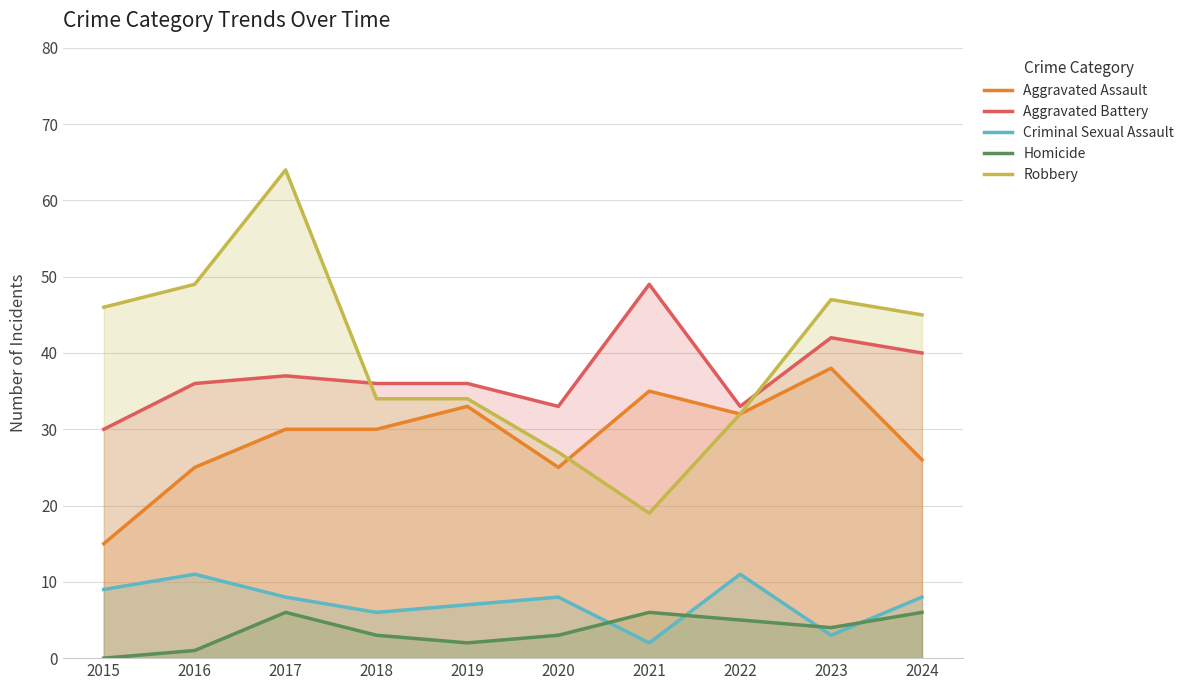

Is it true that Robbery equals 10 at 2022?

False